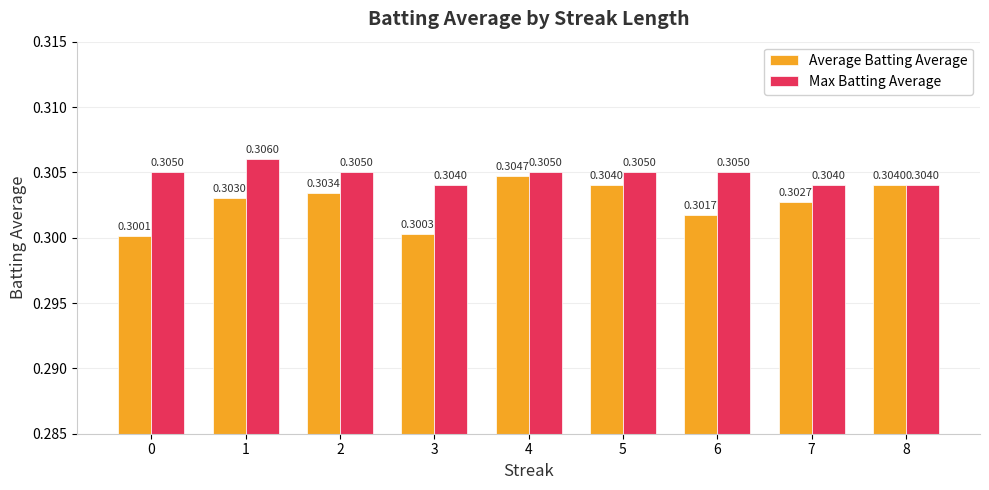

At which category is the sum across all series the highest?

4